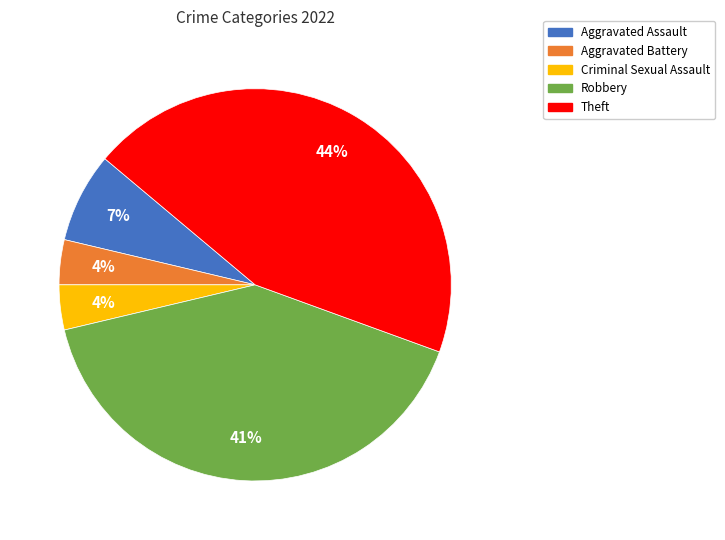

Count the number of slices in the pie.

5